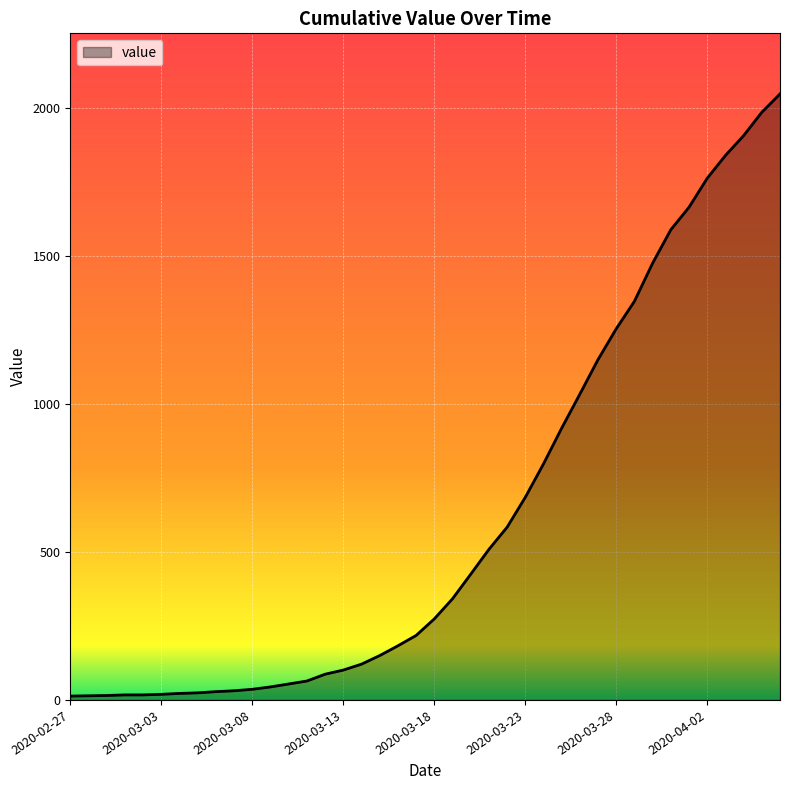

What is the difference between the maximum and minimum values?

2036